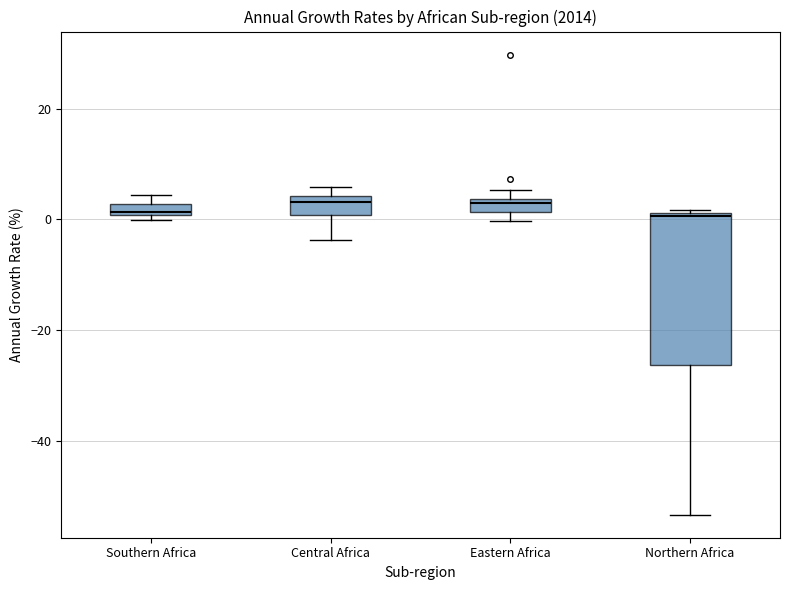

Which box is the tallest, from its lower edge to its upper edge?

Northern Africa